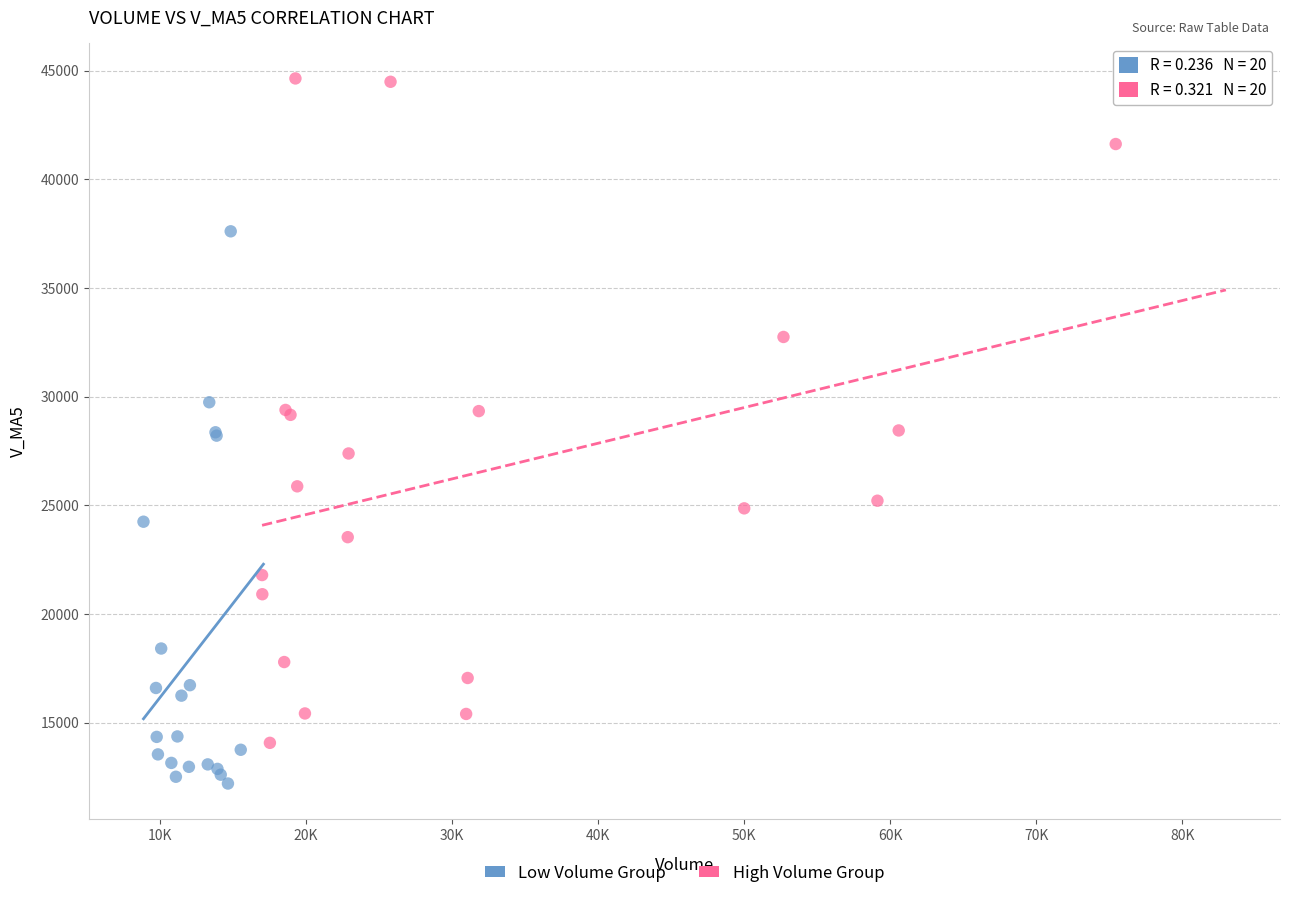

Which series reaches the maximum Y coordinate?

High Volume Group